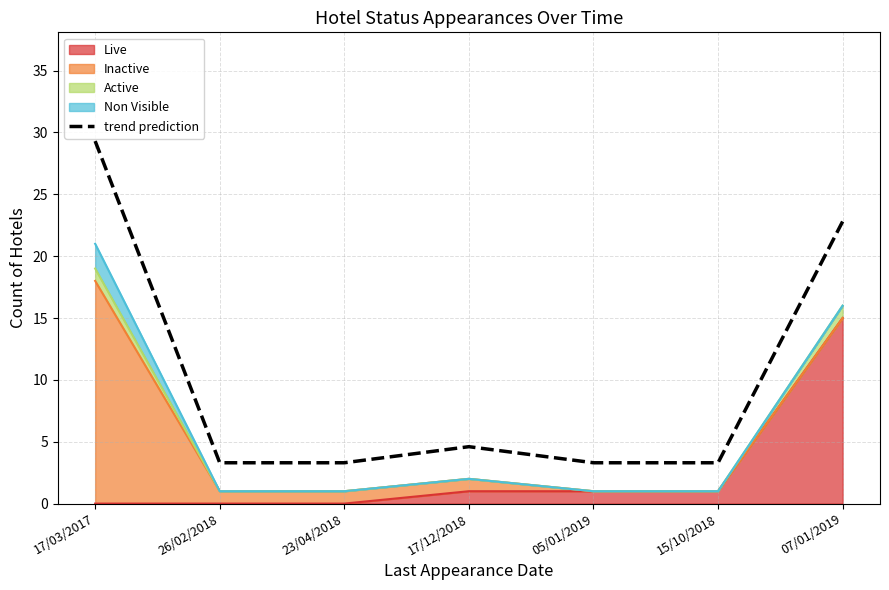

Reading left to right, what are all the values shown in this chart?

17/03/2017=29.3	26/02/2018=3.3	23/04/2018=3.3	17/12/2018=4.6	05/01/2019=3.3	15/10/2018=3.3	07/01/2019=22.8